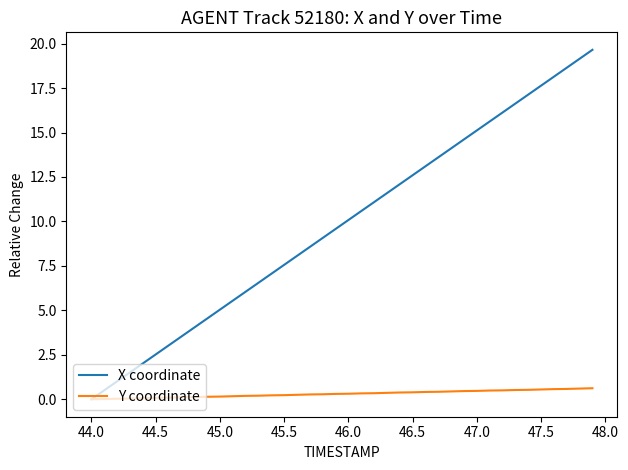

What is the greatest value displayed?

19.7